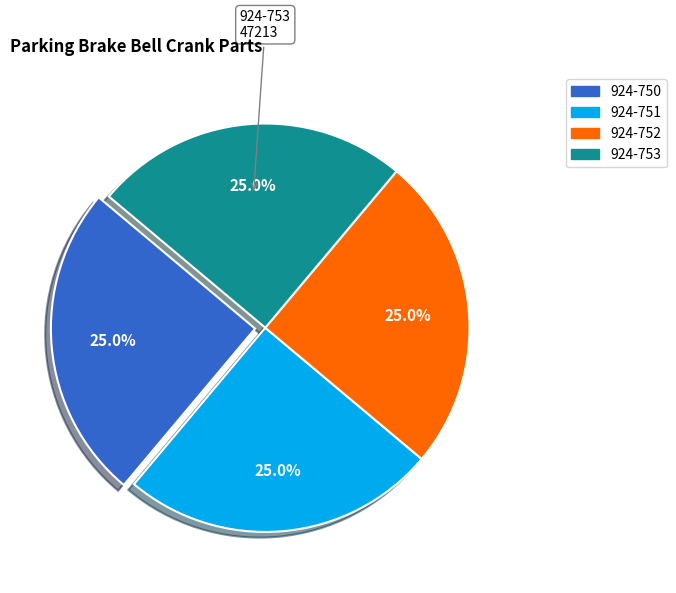

Is it true that 924-752 is 18% of the pie?

False